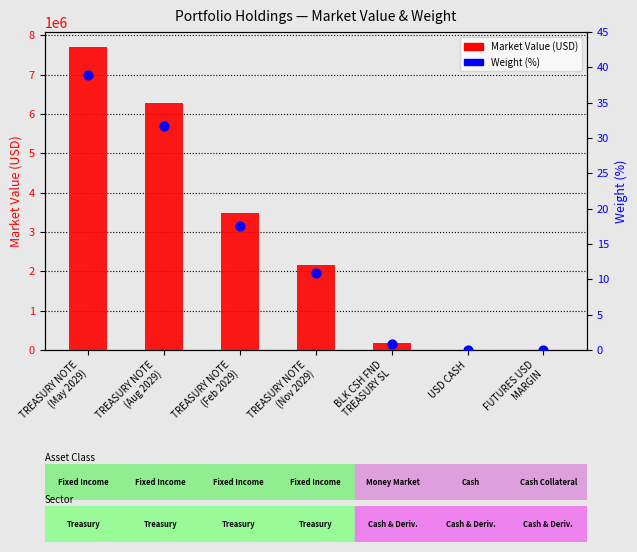

What are all the series names shown in the legend?

Market Value (USD), Weight (%)